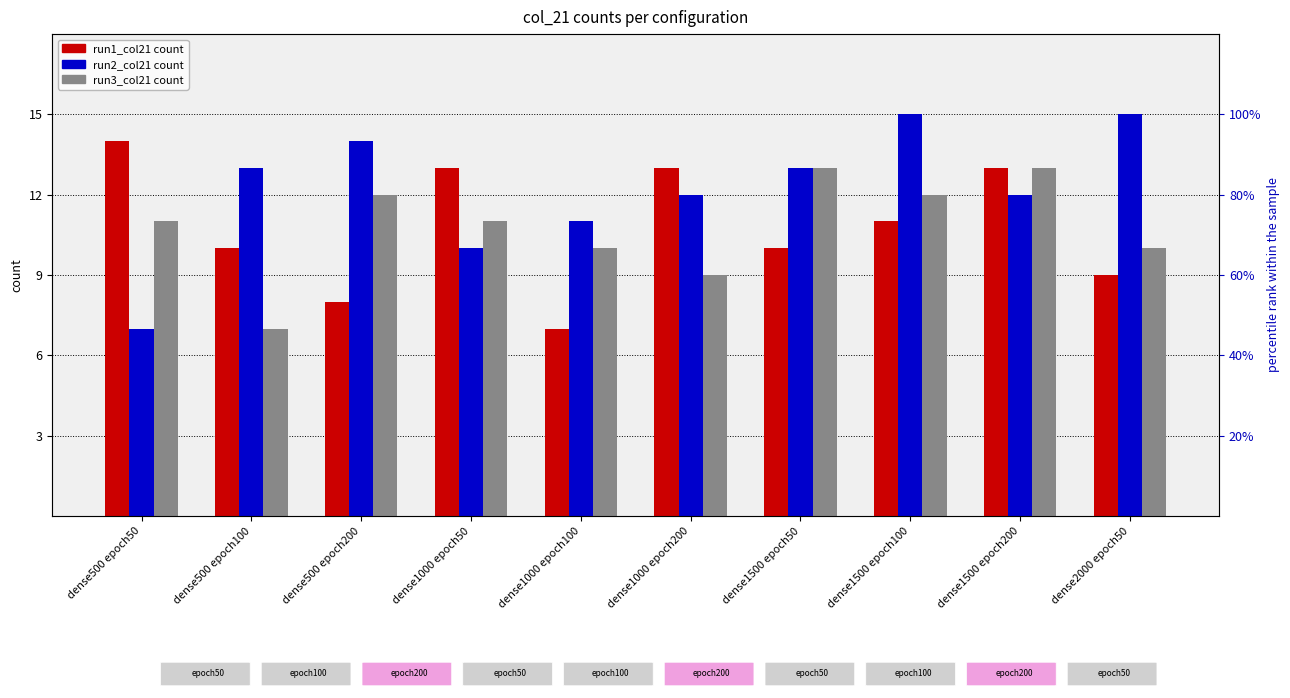

How many run1_col21 values are between 9 and 13?

7